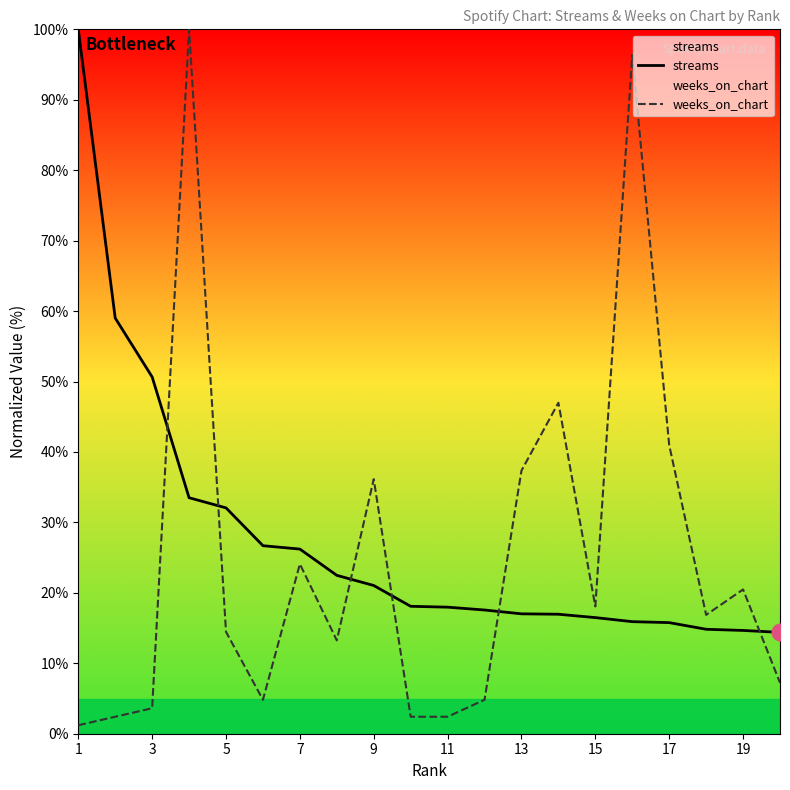

Is it true that weeks_on_chart equals 3.6 at 3?

True